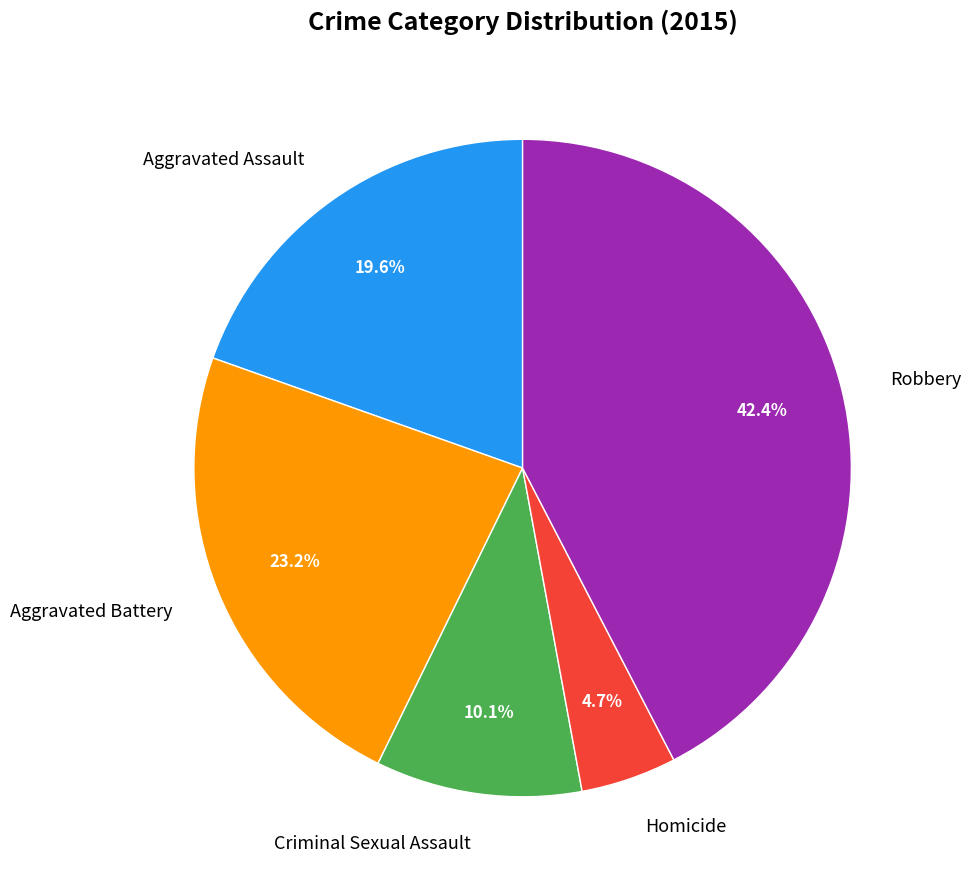

How many segments does this pie chart have?

5